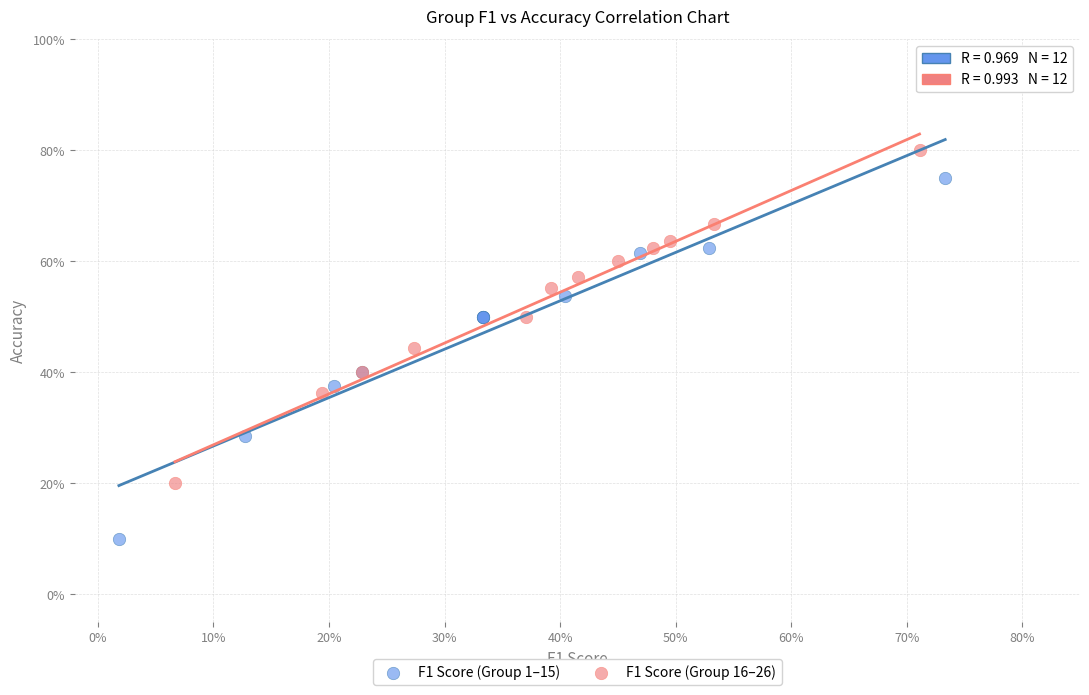

Which series reaches the maximum Y coordinate?

F1 Score (Group 16–26)